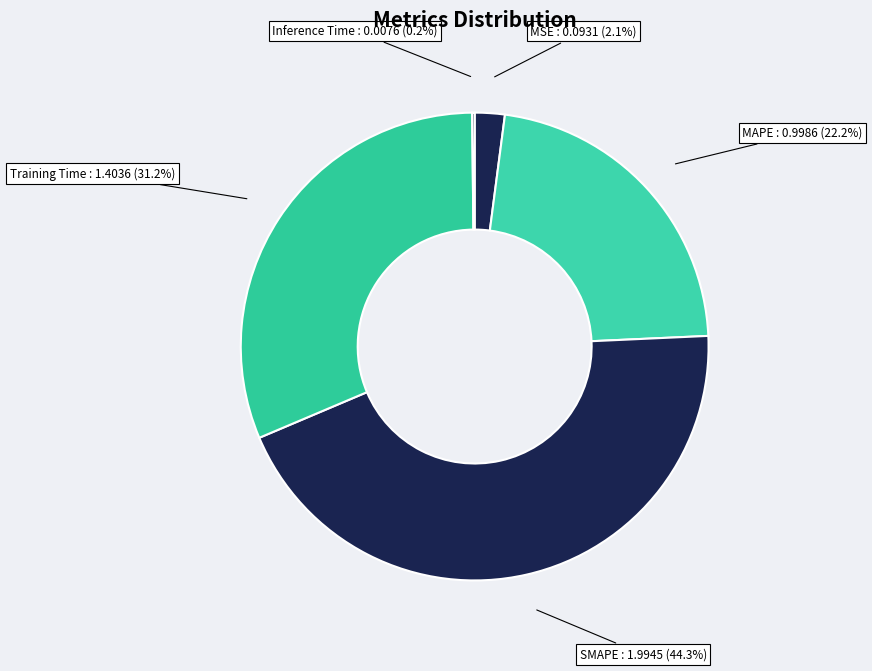

To the nearest percent, what portion does SMAPE represent?

44%